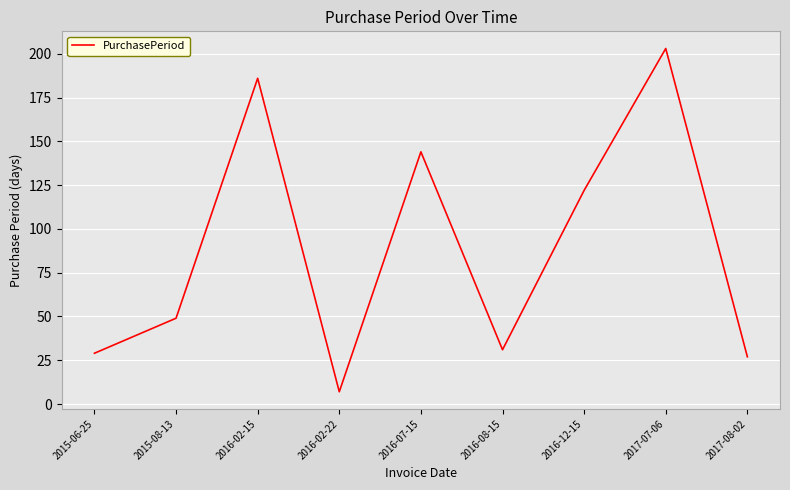

Does the chart have visible grid lines?

Yes